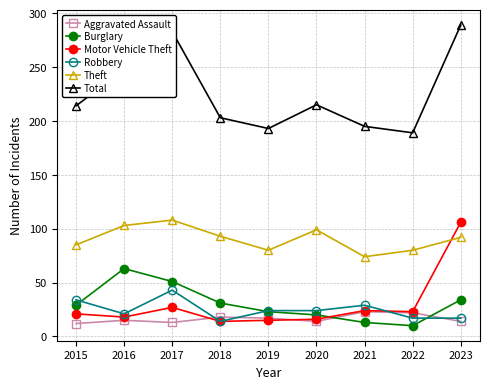

The value of Robbery at 2017 is 43. True or false?

True